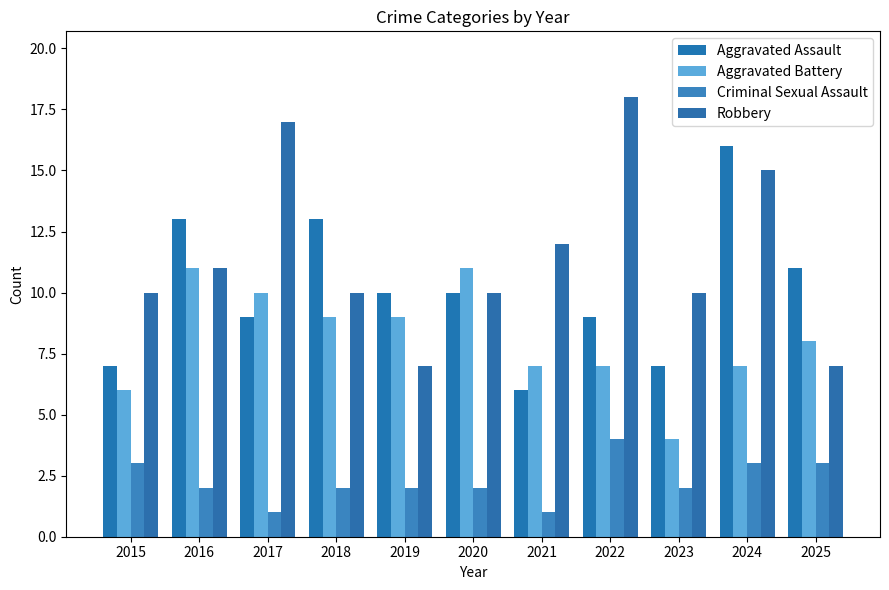

Is it true that Robbery equals 17 at 2017?

True